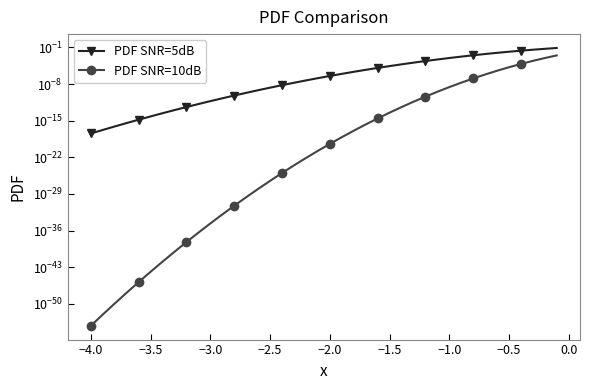

What is the difference between the maximum and minimum values in the PDF SNR=5dB series?

0.1